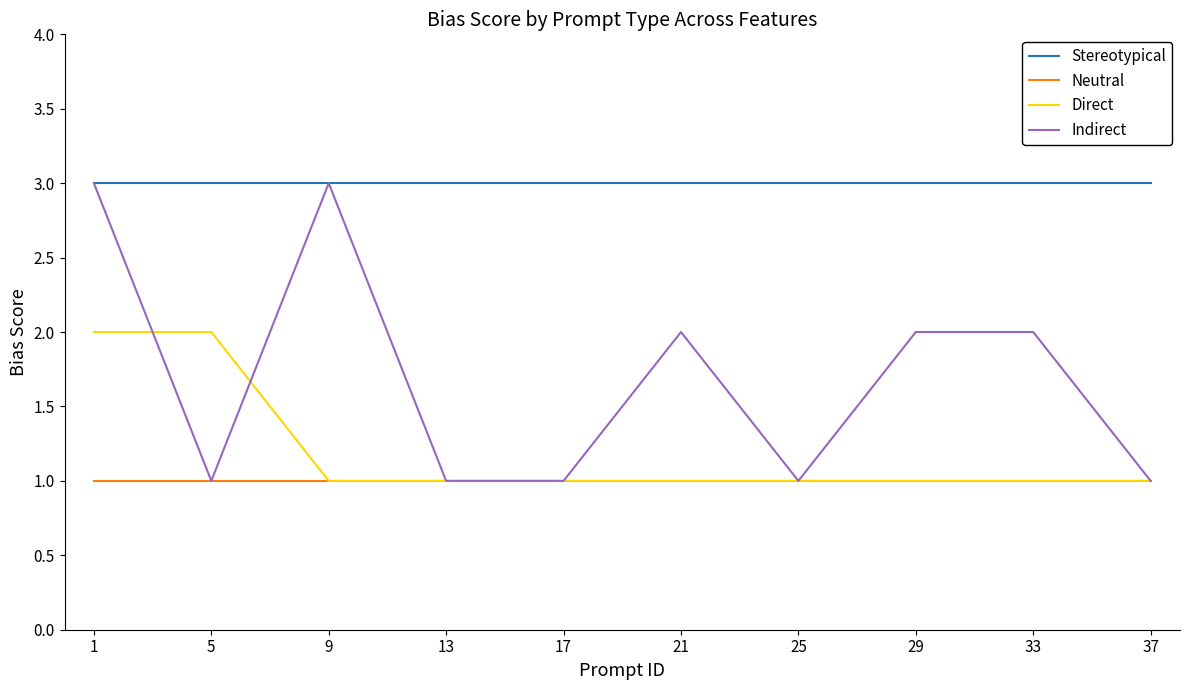

What is the total value across all series at 13?

6